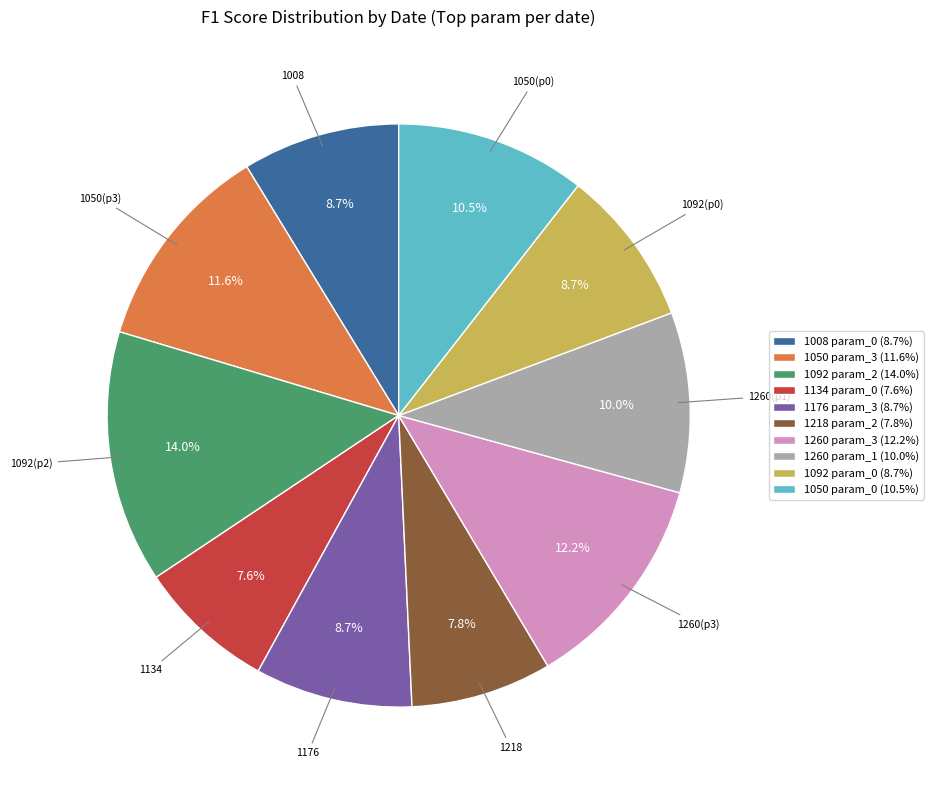

How much of the chart is everything except 1092 param_0 (8.7%)?

91.3%